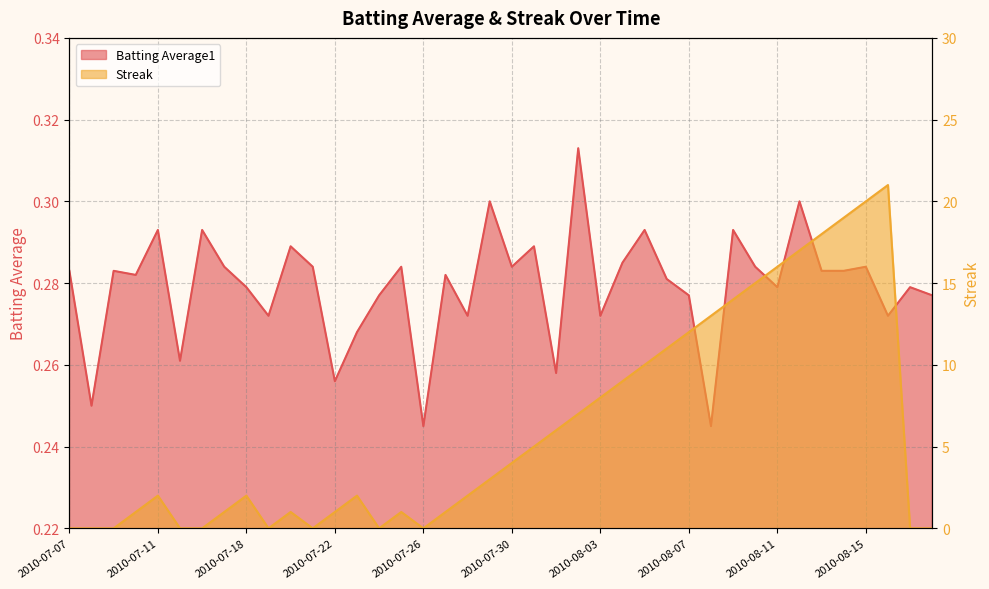

True or false: Streak has more than 1 interior local peaks.

True